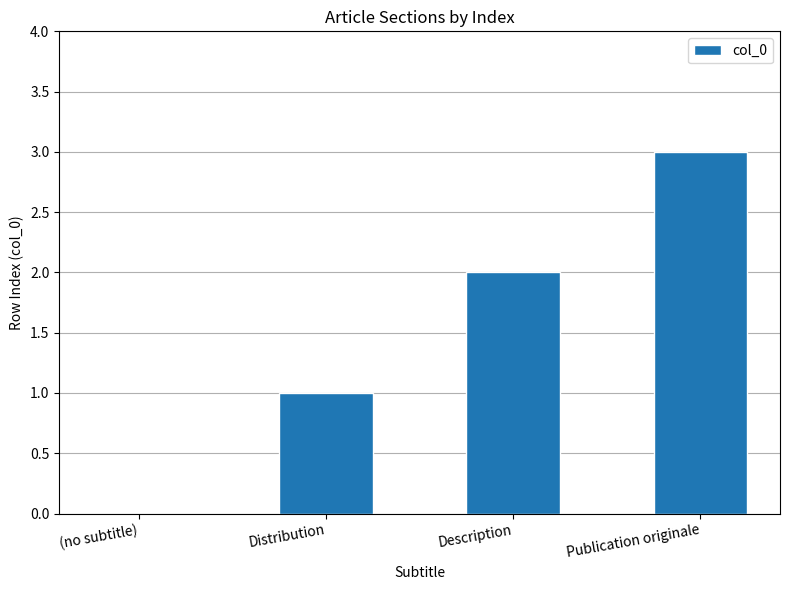

Reading left to right, extract all data points from this chart.

0	1	2	3